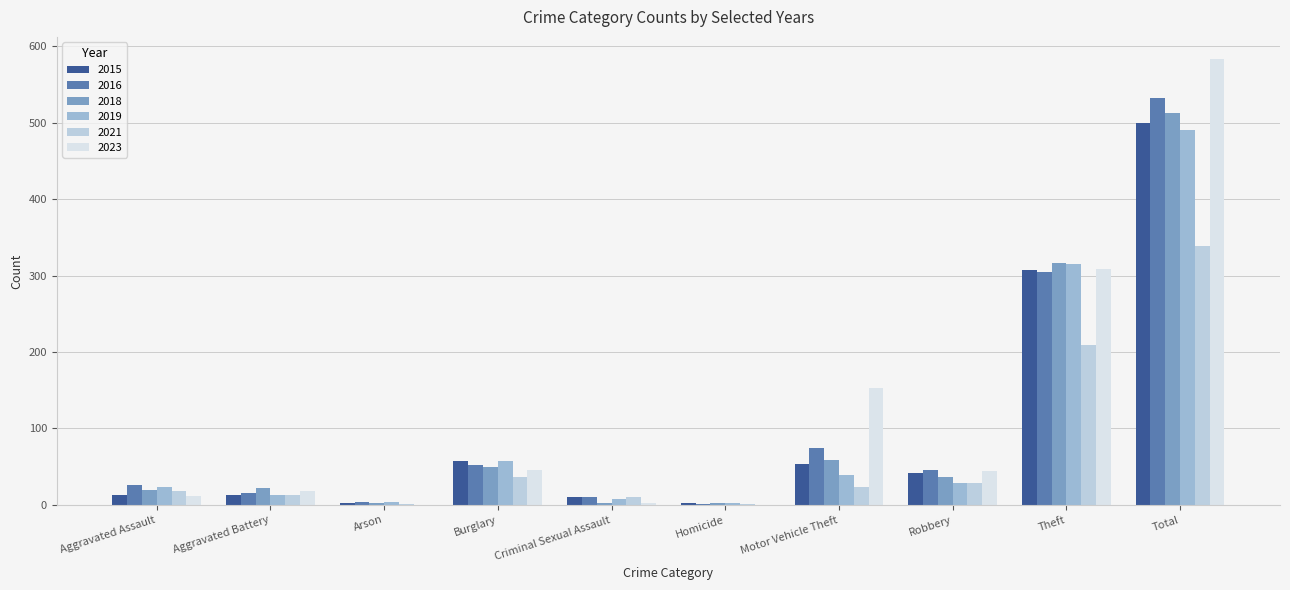

True or false: 2023 has a value of 18 at Aggravated Battery.

True